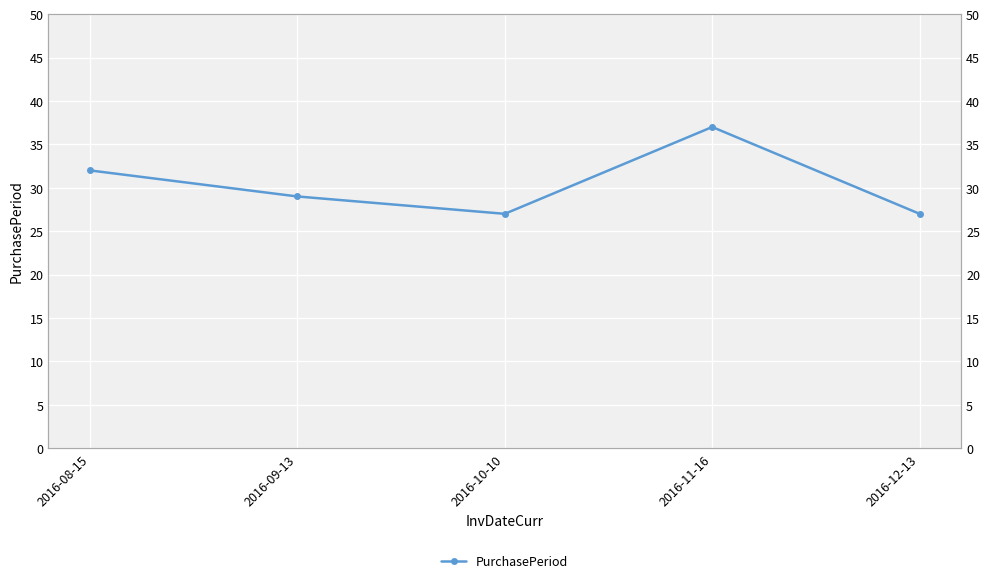

Rank the categories by value from lowest to highest.

2016-10-10, 2016-12-13, 2016-09-13, 2016-08-15, 2016-11-16